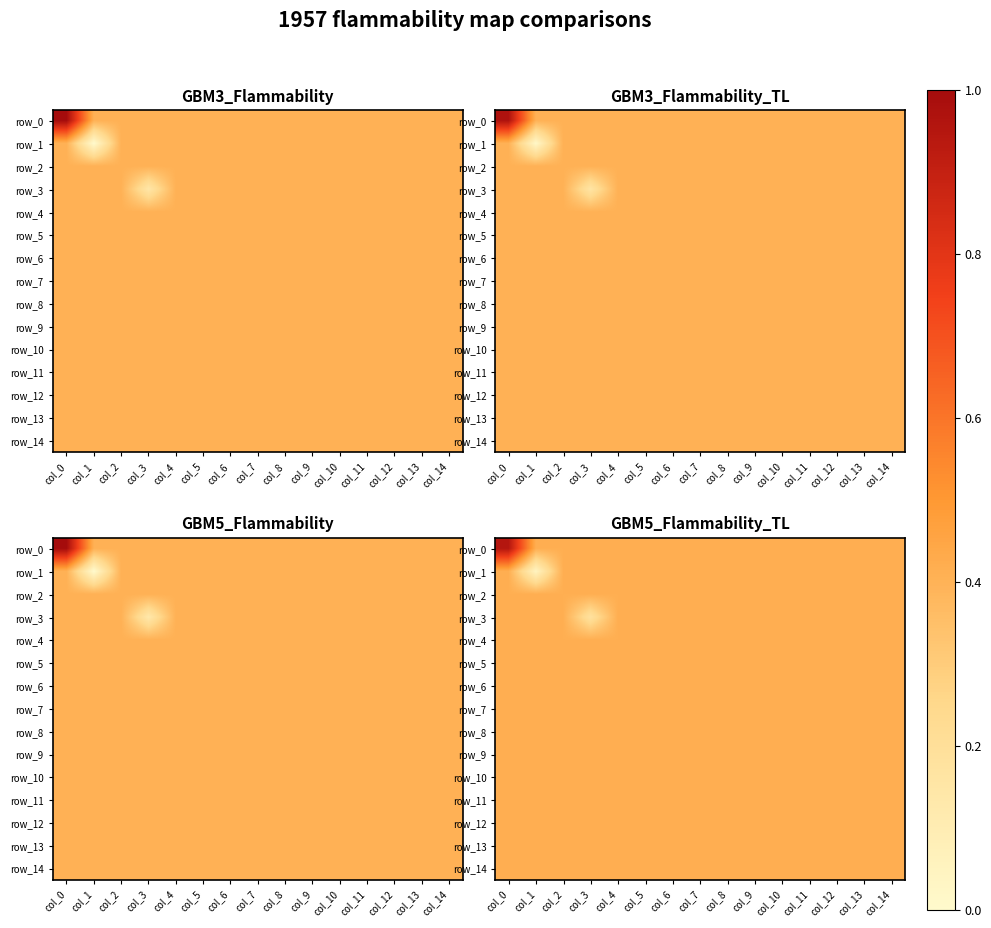

At how many categories does at least one series exceed 0?

15